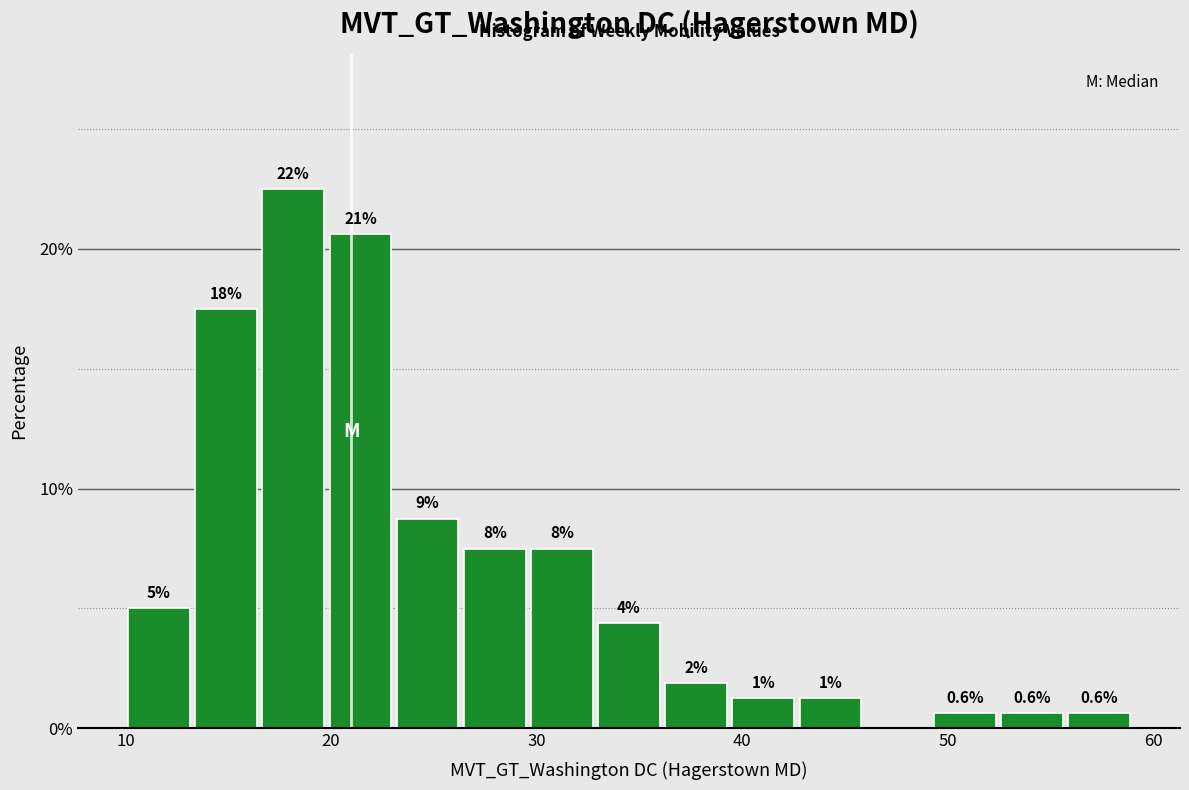

Read against the x-axis, roughly where is the centre of the tallest bar?

18